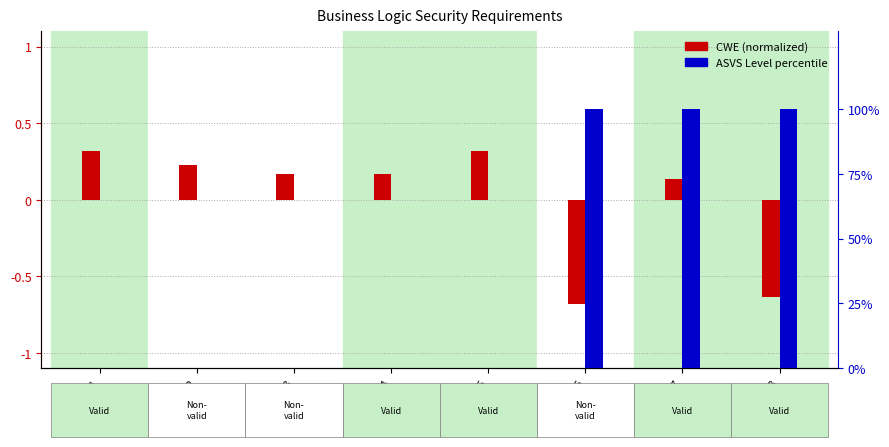

At how many categories does at least one series exceed 33?

3